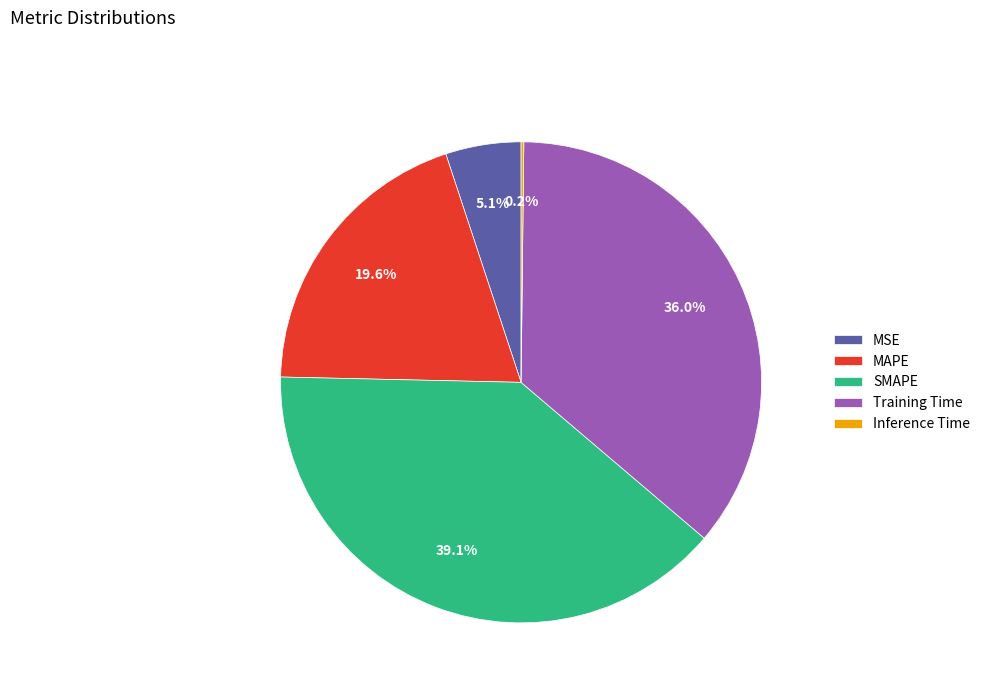

Is there a majority slice in this chart?

No